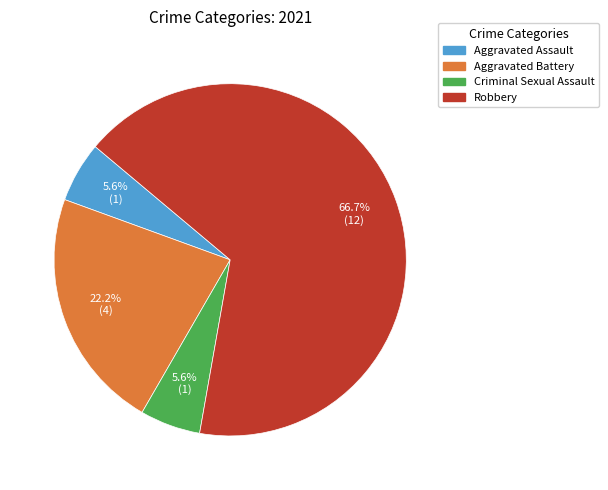

Is there a majority slice in this chart?

Yes